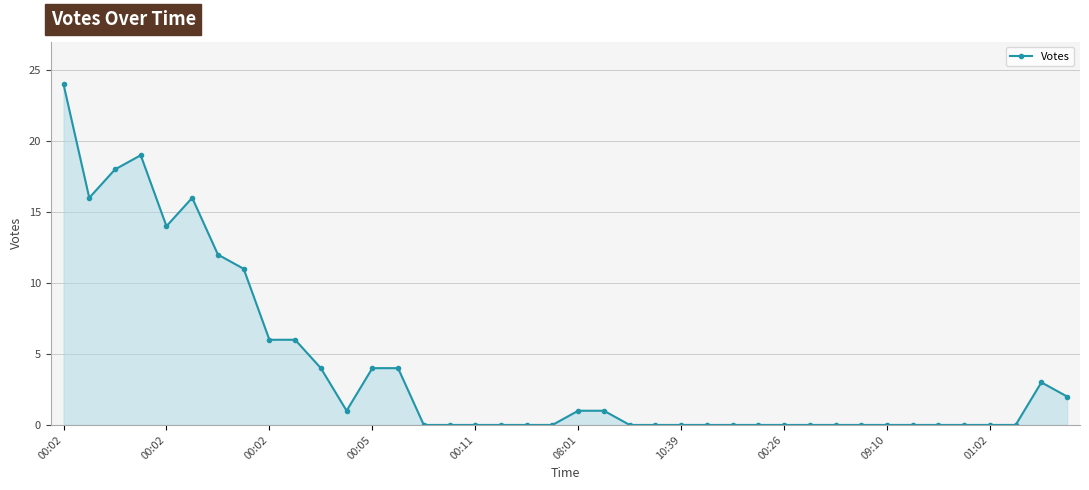

How many lines are shown in the chart?

1